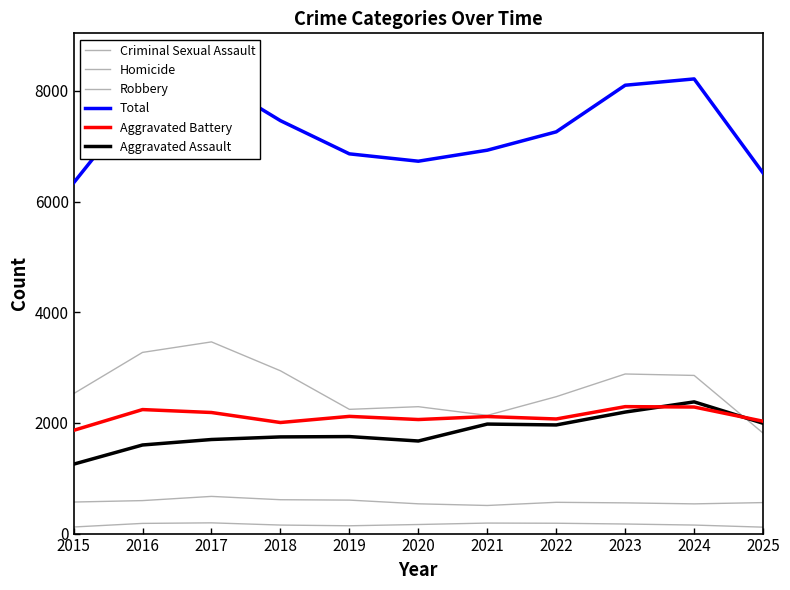

What is the average value of the Aggravated Battery series?

2116